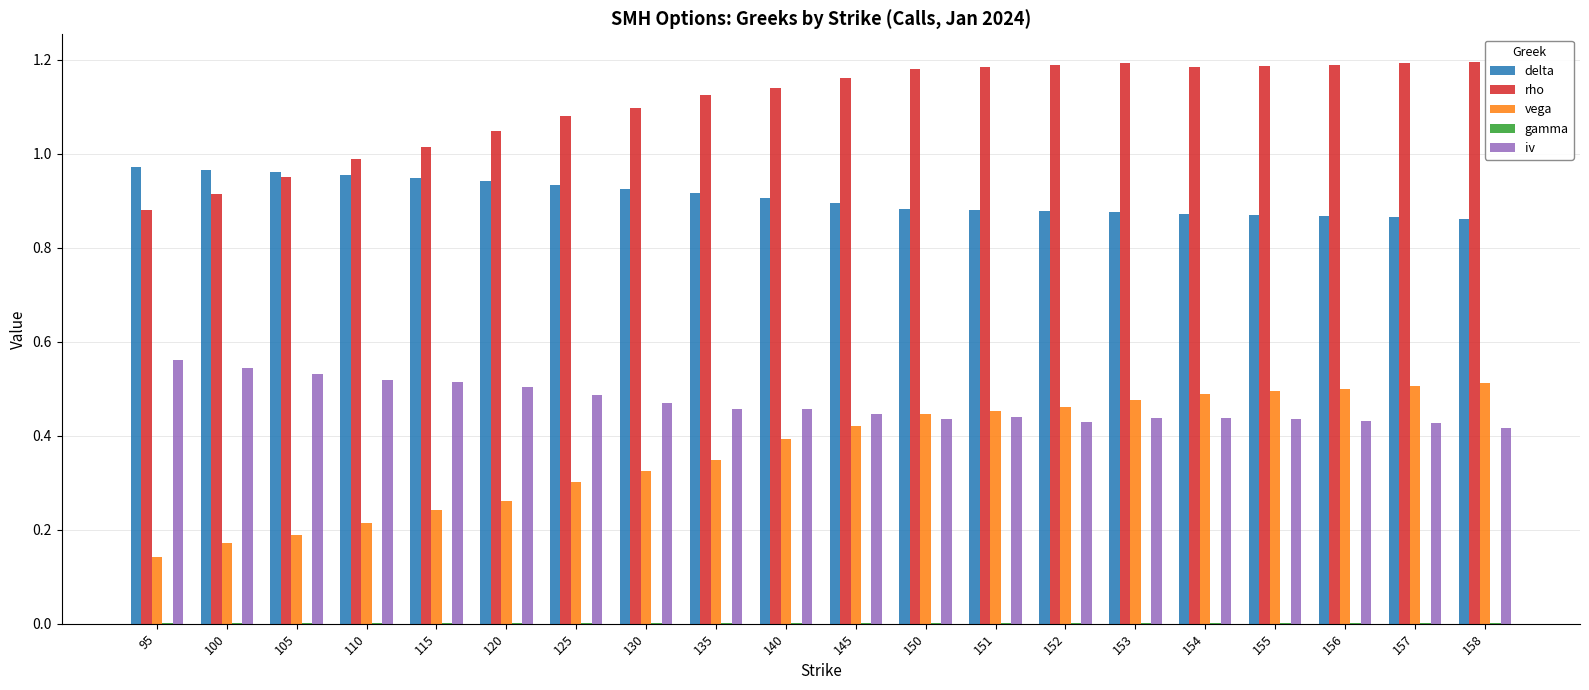

How many series are shown in this chart?

5